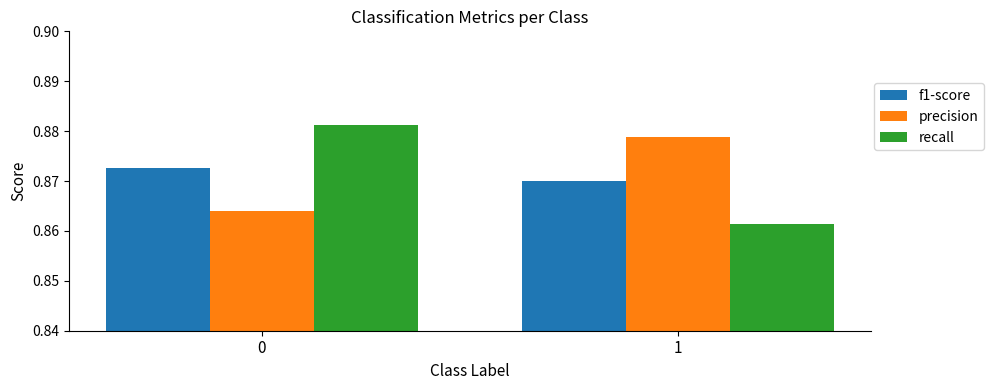

Does the chart contain stacked bars?

No